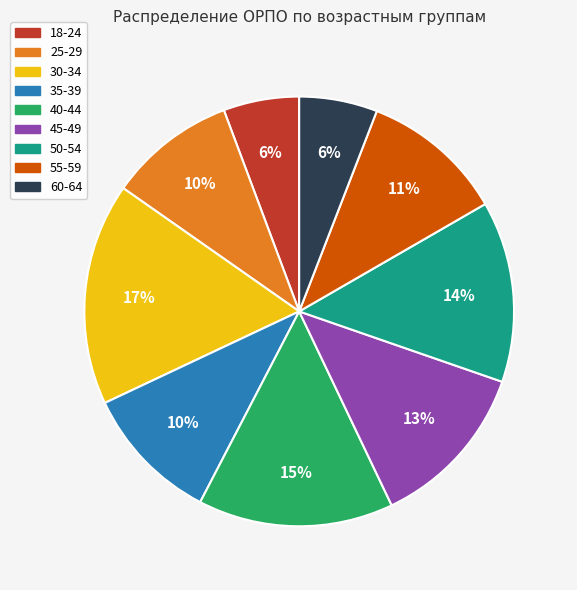

Is it true that 55-59 is 18% of the pie?

False